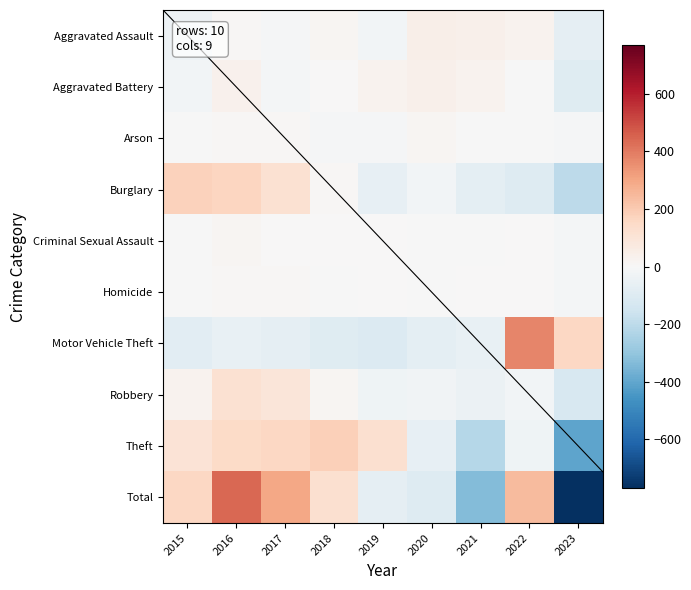

Which category has the lowest value across all series?

2023